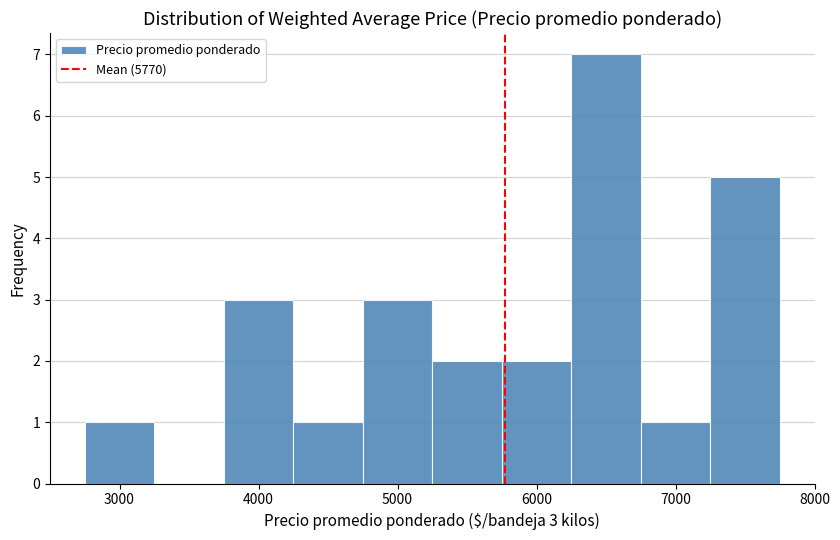

Over which range of the x-axis is the bar tallest?

6250 to 6750